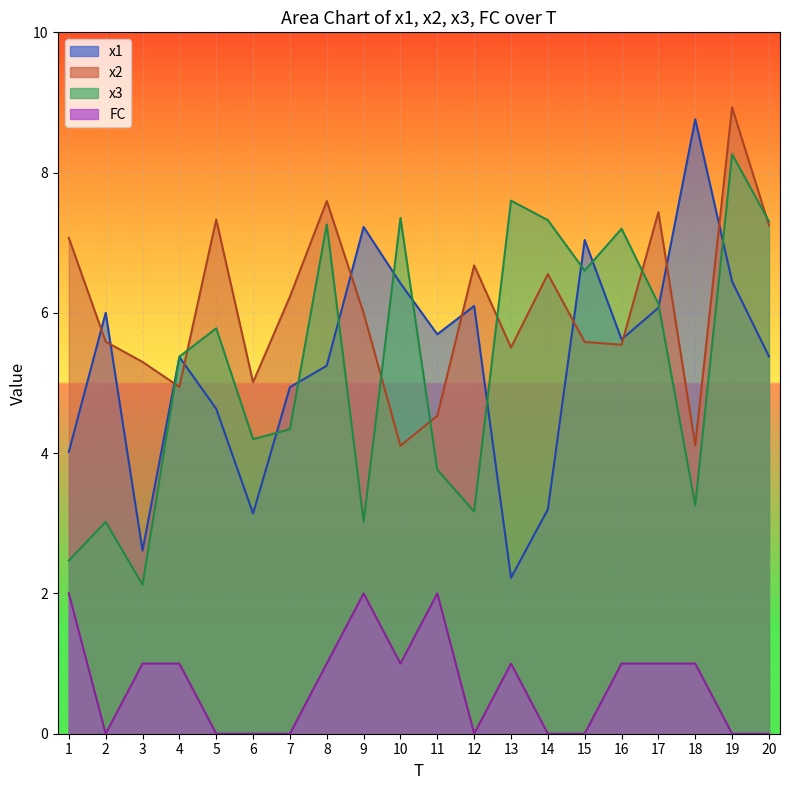

Rank the series at 9 from highest to lowest value.

x1, x2, x3, FC